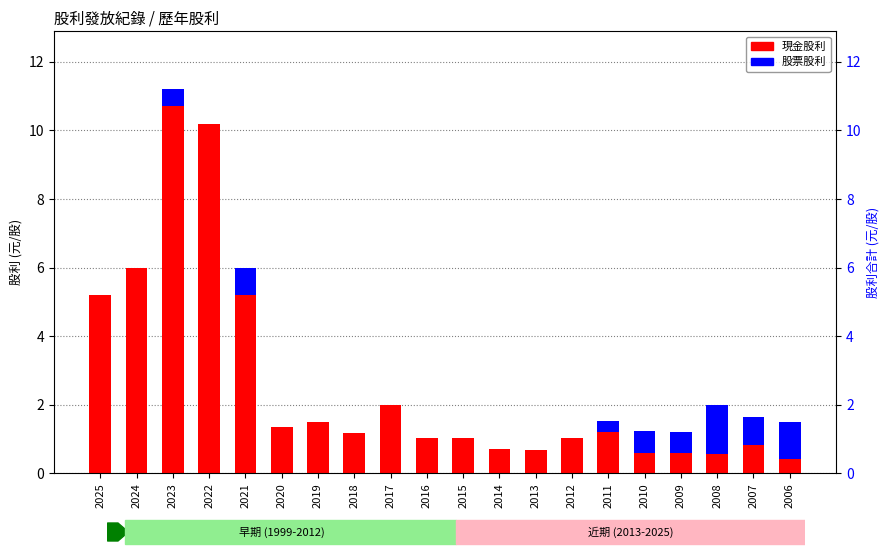

The 股票股利 series shows 0.6 at 2016. True or false?

False